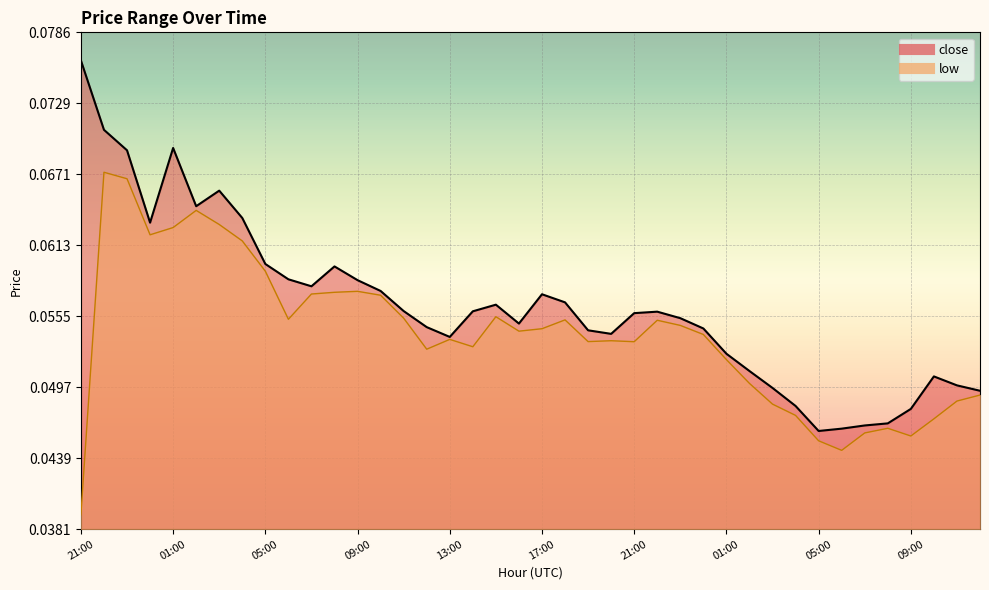

At which label is low_line closest to 0?

21:00